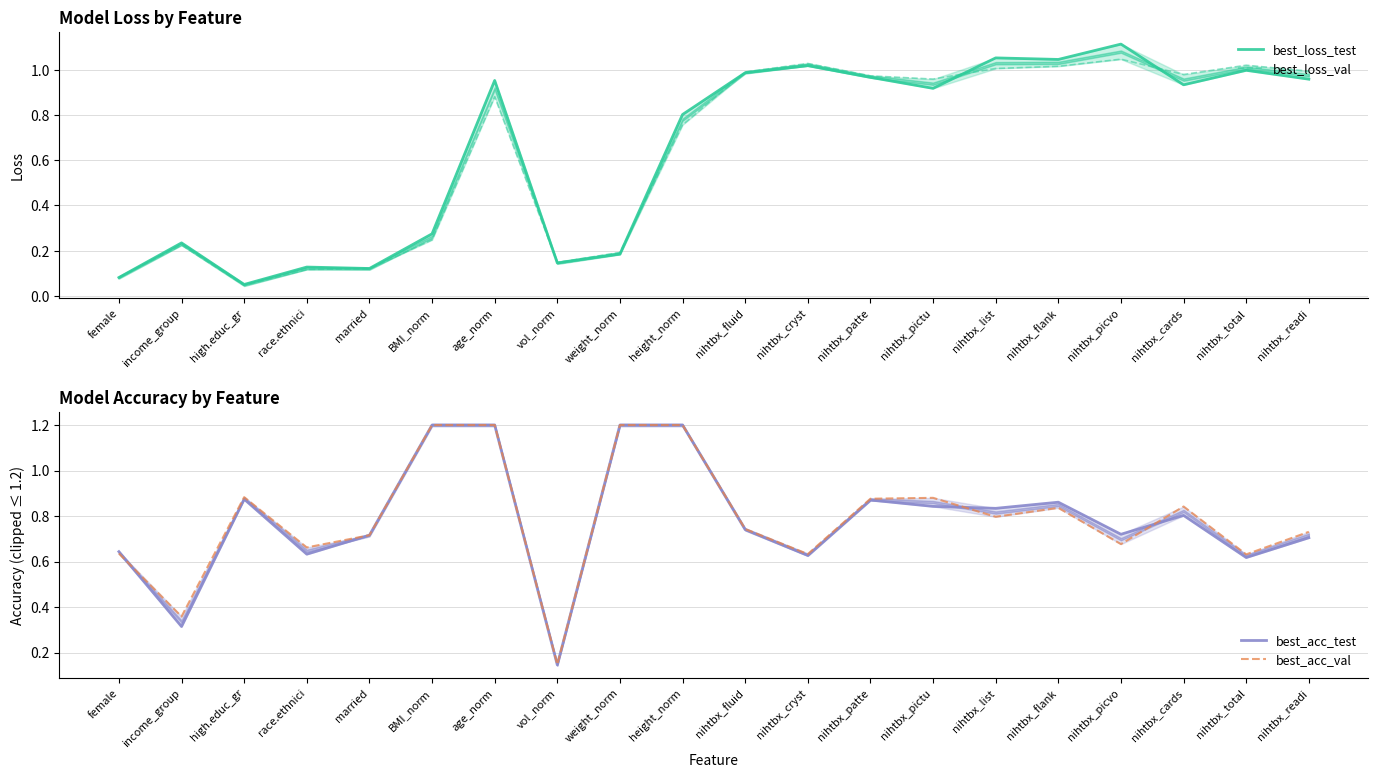

Which series has the largest total across all categories?

best_acc_val